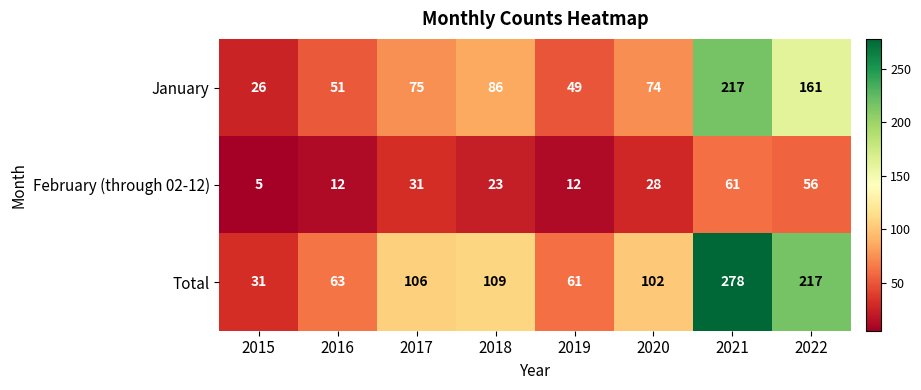

Rank the series by their average value, from lowest to highest.

February (through 02-12), January, Total